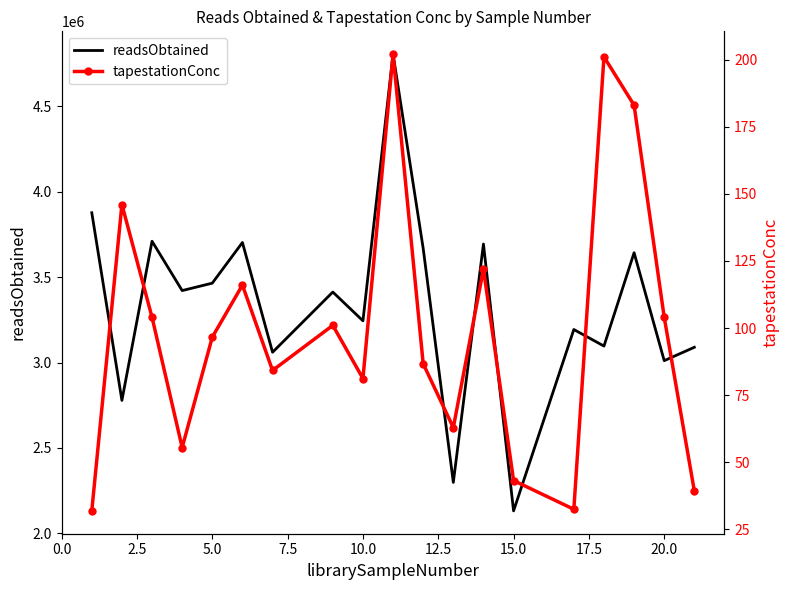

Rank the series by their maximum value, from highest to lowest.

readsObtained, tapestationConc